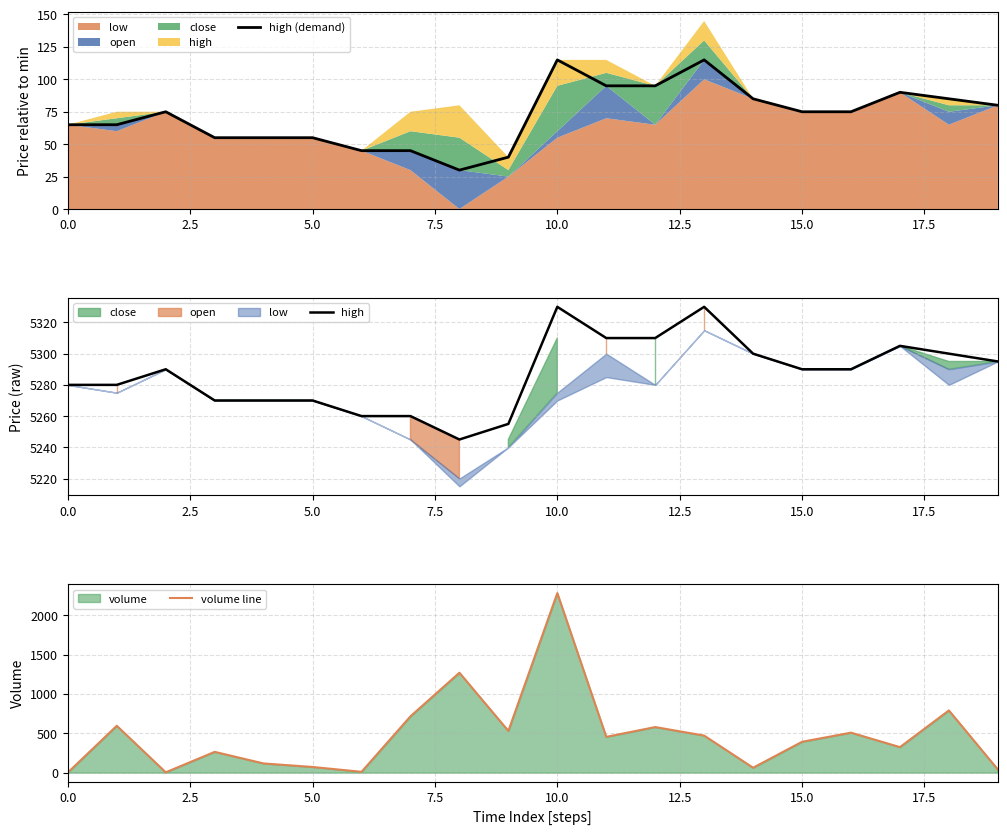

True or false: high and high (demand) cross at least once.

False